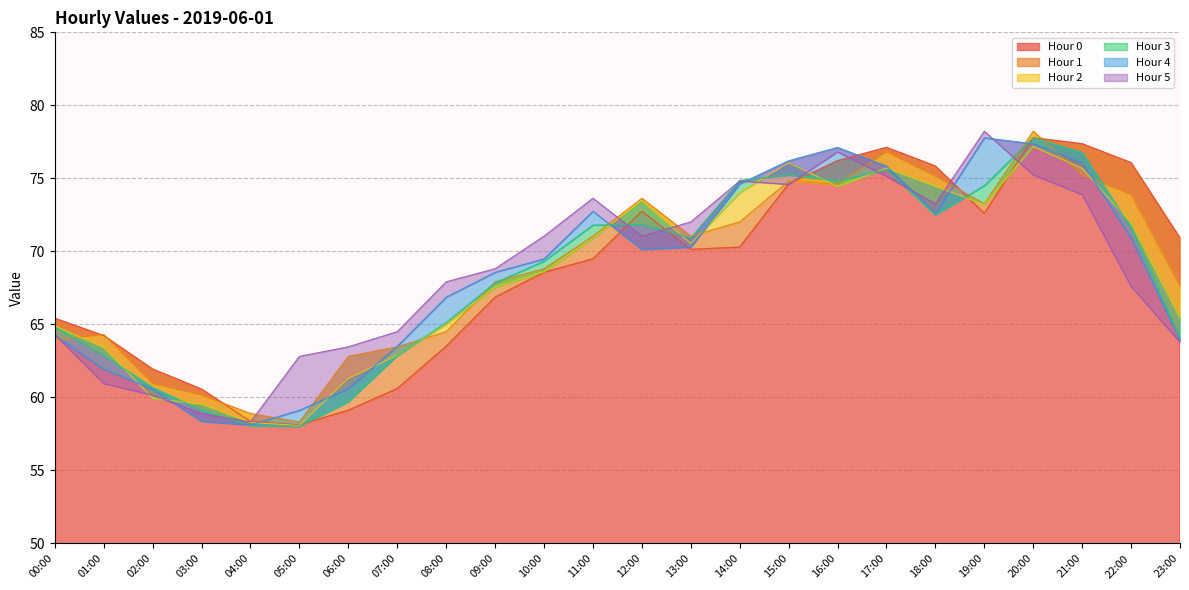

Reading left to right, what are all the values shown in this chart?

Hour 0: 00:00=65.4	01:00=64.2	02:00=61.9	03:00=60.6	04:00=58.4	05:00=58.1	06:00=59.1	07:00=60.6	08:00=63.5	09:00=66.9	10:00=68.6	11:00=69.5	12:00=72.8	13:00=70.1	14:00=70.3	15:00=74.6	16:00=76.2	17:00=77.1	18:00=75.8	19:00=72.6	20:00=77.8	21:00=77.4	22:00=76.1	23:00=70.9
Hour 1: 00:00=63.9	01:00=64.3	02:00=61.0	03:00=60.2	04:00=58.9	05:00=58.3	06:00=62.8	07:00=63.5	08:00=64.5	09:00=67.9	10:00=68.8	11:00=71.0	12:00=73.6	13:00=71.0	14:00=72.0	15:00=74.8	16:00=74.6	17:00=76.8	18:00=75.1	19:00=73.3	20:00=78.2	21:00=75.2	22:00=73.9	23:00=67.6
Hour 2: 00:00=64.9	01:00=63.4	02:00=60.0	03:00=59.5	04:00=58.3	05:00=58.1	06:00=61.3	07:00=62.9	08:00=65.0	09:00=67.6	10:00=68.6	11:00=70.9	12:00=73.5	13:00=70.5	14:00=74.0	15:00=76.1	16:00=74.4	17:00=75.7	18:00=74.5	19:00=73.2	20:00=77.2	21:00=75.7	22:00=71.9	23:00=65.4
Hour 3: 00:00=64.8	01:00=62.9	02:00=60.7	03:00=59.1	04:00=58.1	05:00=58.0	06:00=59.7	07:00=62.9	08:00=65.1	09:00=67.9	10:00=69.3	11:00=71.8	12:00=71.9	13:00=70.9	14:00=74.9	15:00=75.2	16:00=74.8	17:00=75.6	18:00=72.5	19:00=74.5	20:00=77.8	21:00=76.8	22:00=71.6	23:00=64.0
Hour 4: 00:00=64.2	01:00=61.9	02:00=60.6	03:00=58.4	04:00=58.1	05:00=59.1	06:00=60.6	07:00=63.5	08:00=66.9	09:00=68.6	10:00=69.5	11:00=72.8	12:00=70.1	13:00=70.3	14:00=74.6	15:00=76.2	16:00=77.1	17:00=75.8	18:00=72.6	19:00=77.8	20:00=77.4	21:00=76.1	22:00=70.9	23:00=63.9
Hour 5: 00:00=64.3	01:00=61.0	02:00=60.2	03:00=58.9	04:00=58.3	05:00=62.8	06:00=63.5	07:00=64.5	08:00=67.9	09:00=68.8	10:00=71.0	11:00=73.6	12:00=71.0	13:00=72.0	14:00=74.8	15:00=74.6	16:00=76.8	17:00=75.1	18:00=73.3	19:00=78.2	20:00=75.2	21:00=73.9	22:00=67.6	23:00=63.8